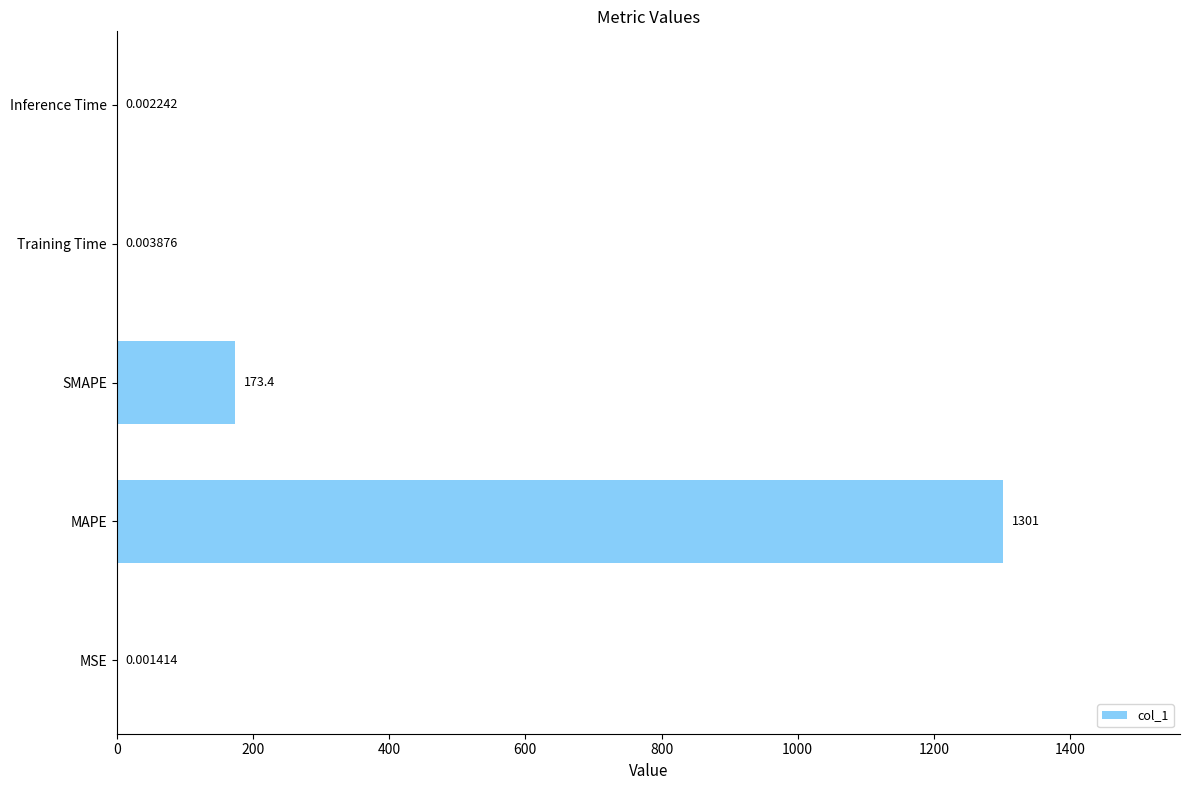

What is the greatest value displayed?

1301.1